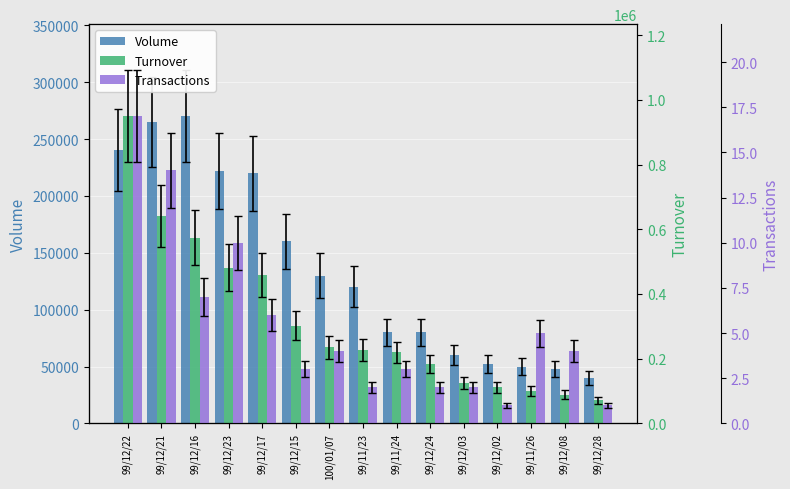

How many categories are shown in the chart?

15